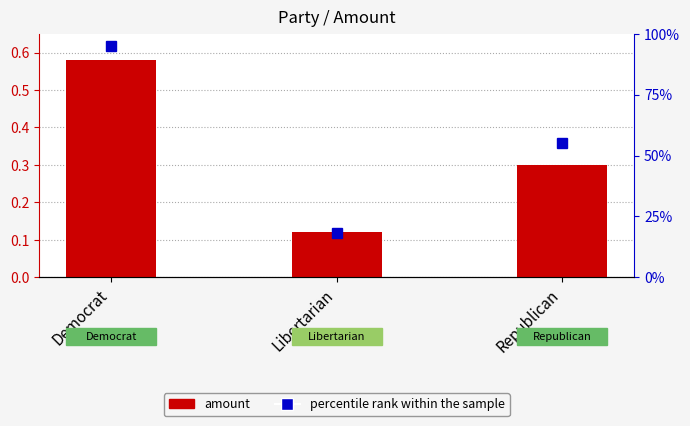

What is the average value of the percentile rank within the sample series?

0.6